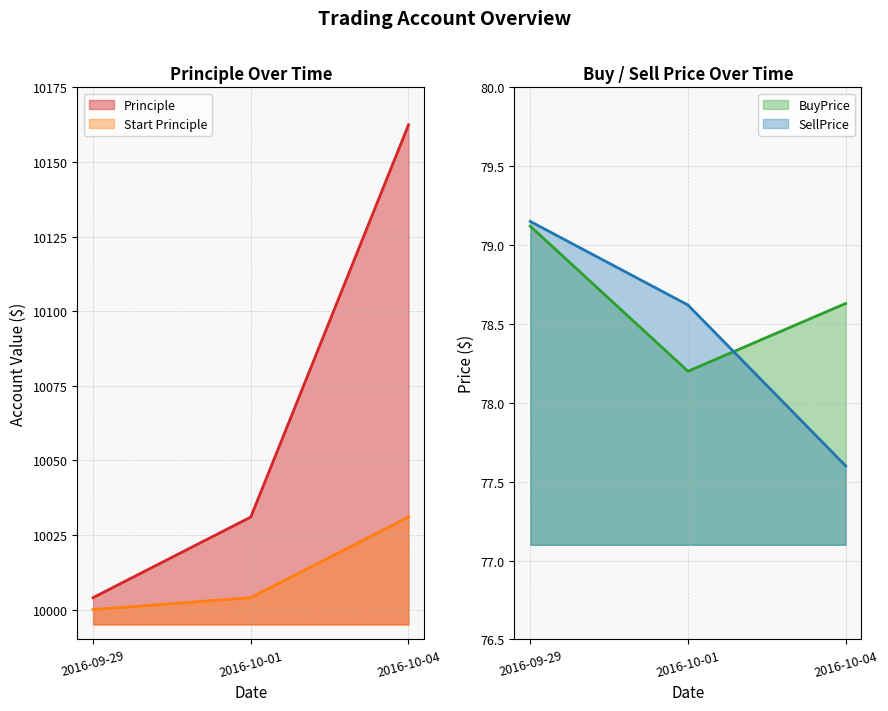

Between 2016-09-29 and 2016-10-01, which is larger?

2016-10-01